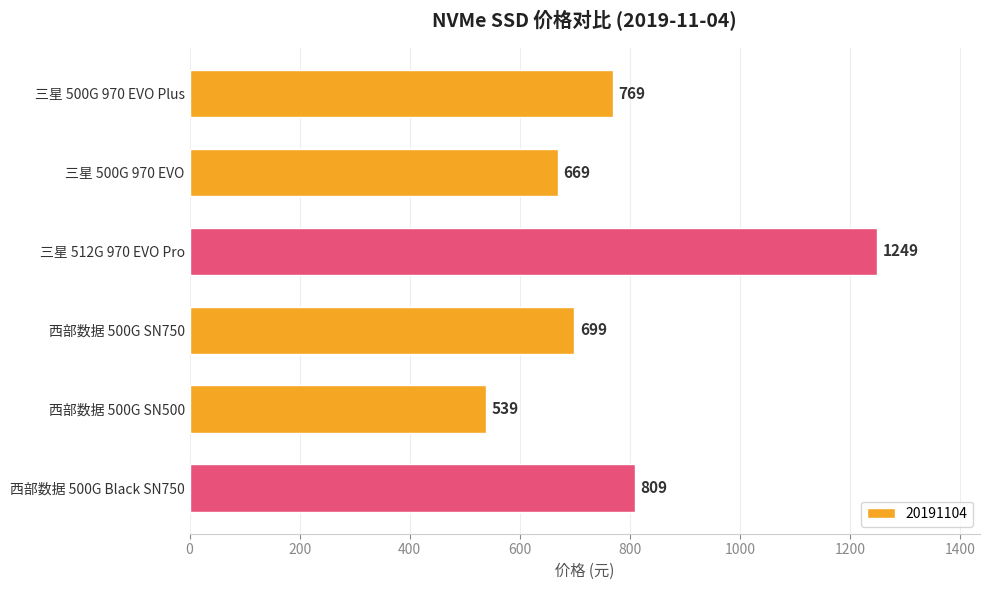

At which category does the chart reach its minimum across all series?

西部数据 500G SN500